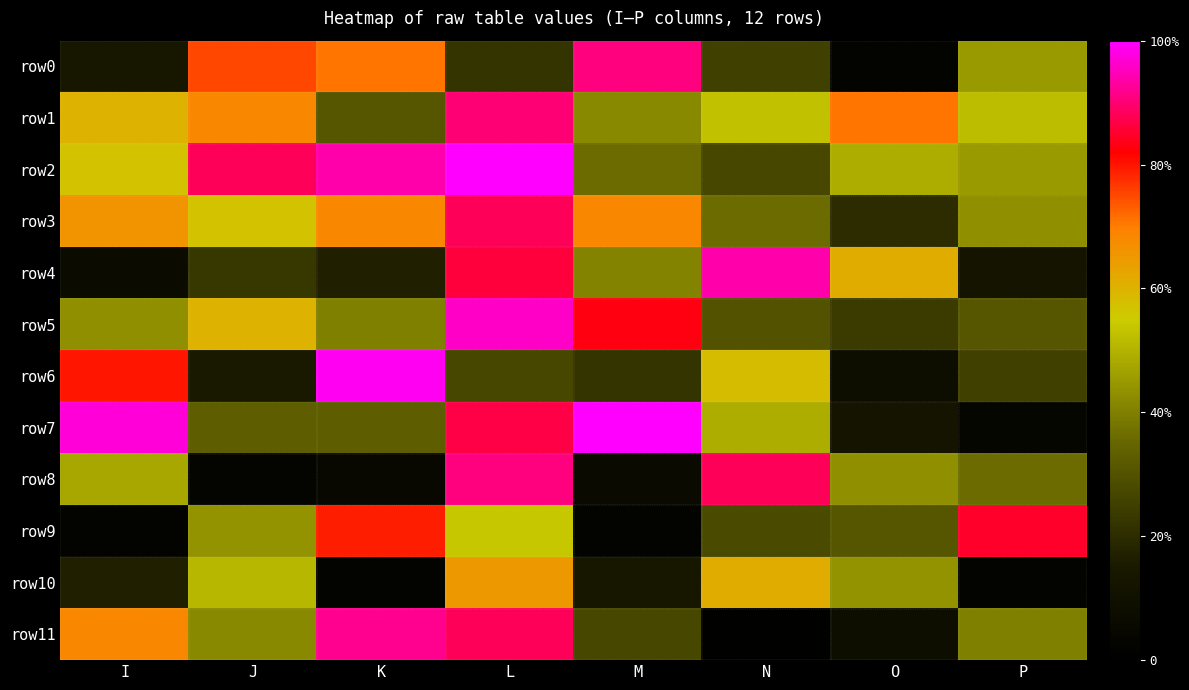

What is the difference between the highest and lowest values at I?

95